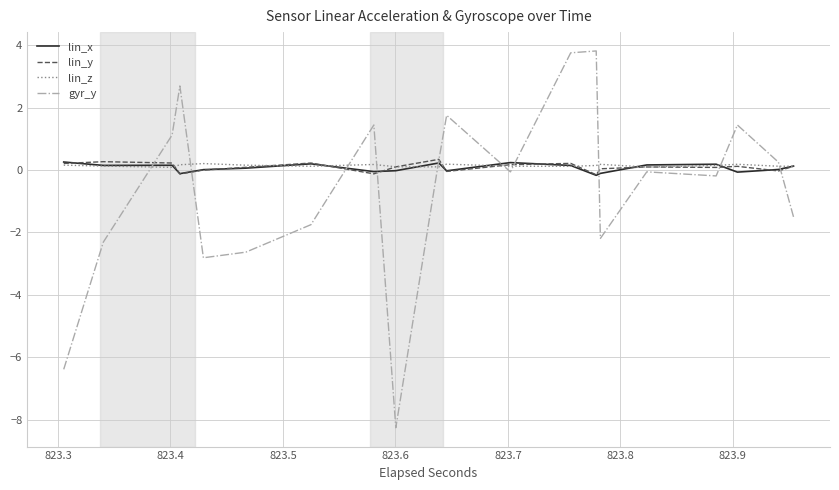

What is the greatest value displayed?

3.8